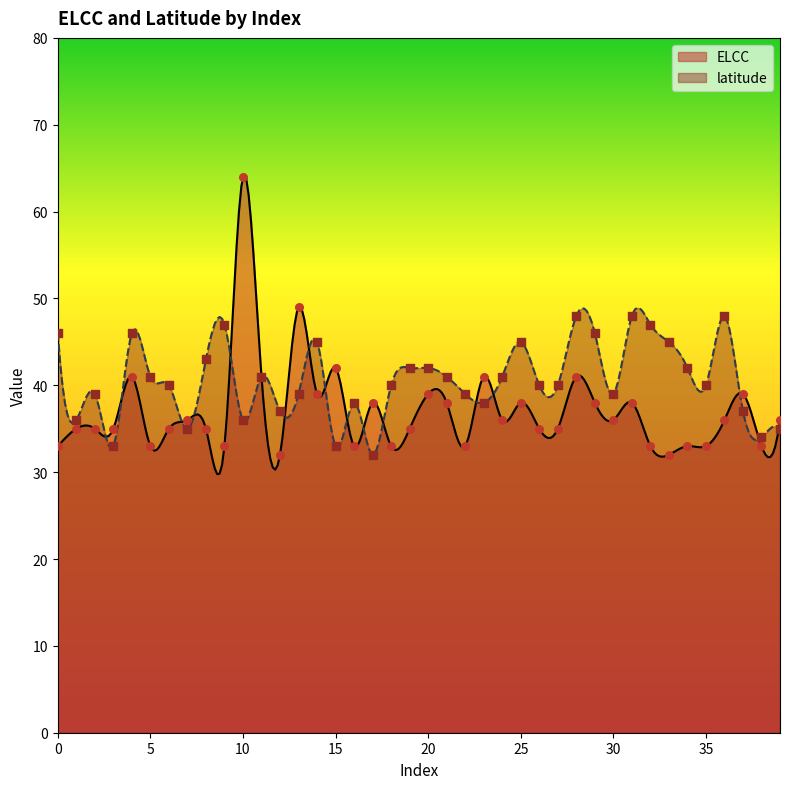

Which series has the largest total across all categories?

latitude